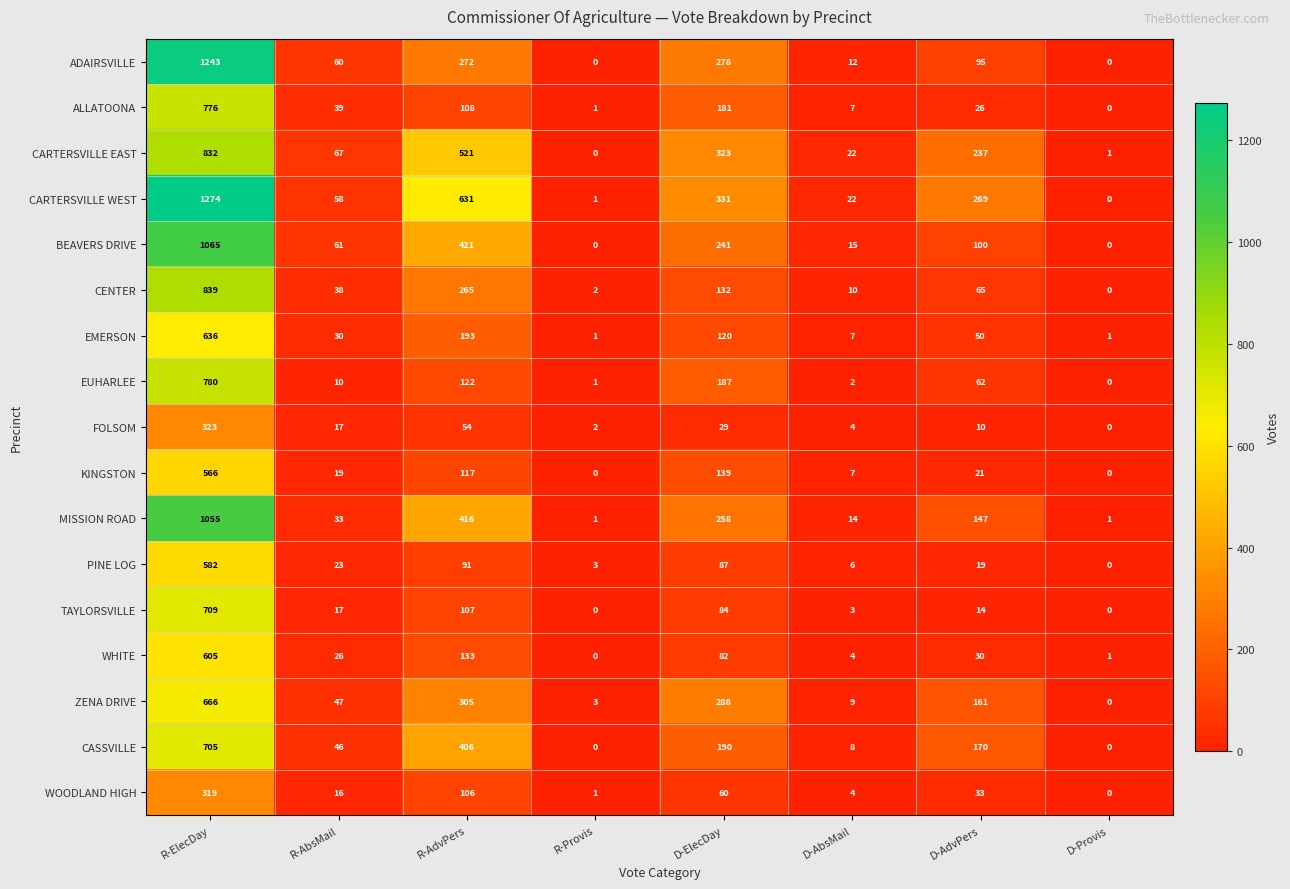

At which label is PINE LOG closest to 291?

R-AdvPers